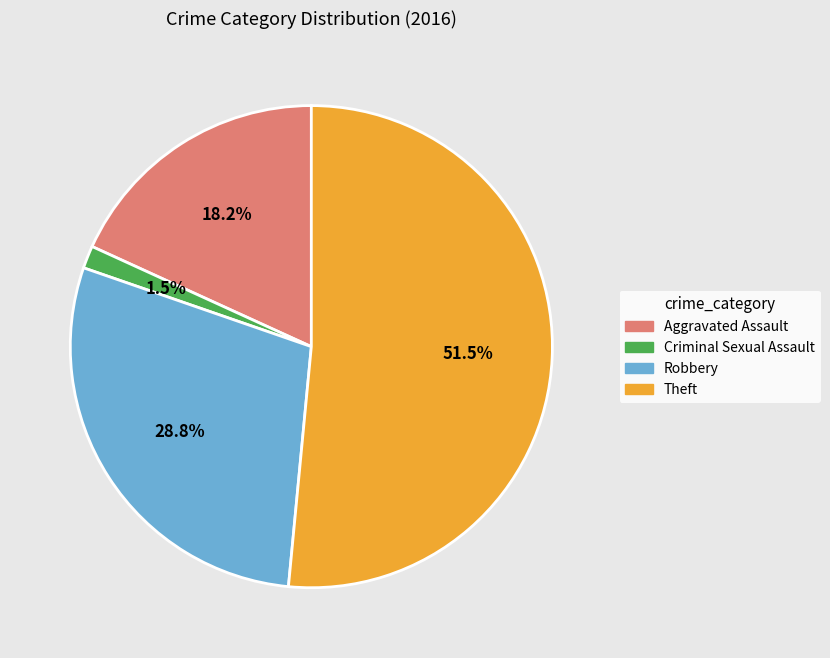

To the nearest percent, what percentage of the pie is Robbery?

29%